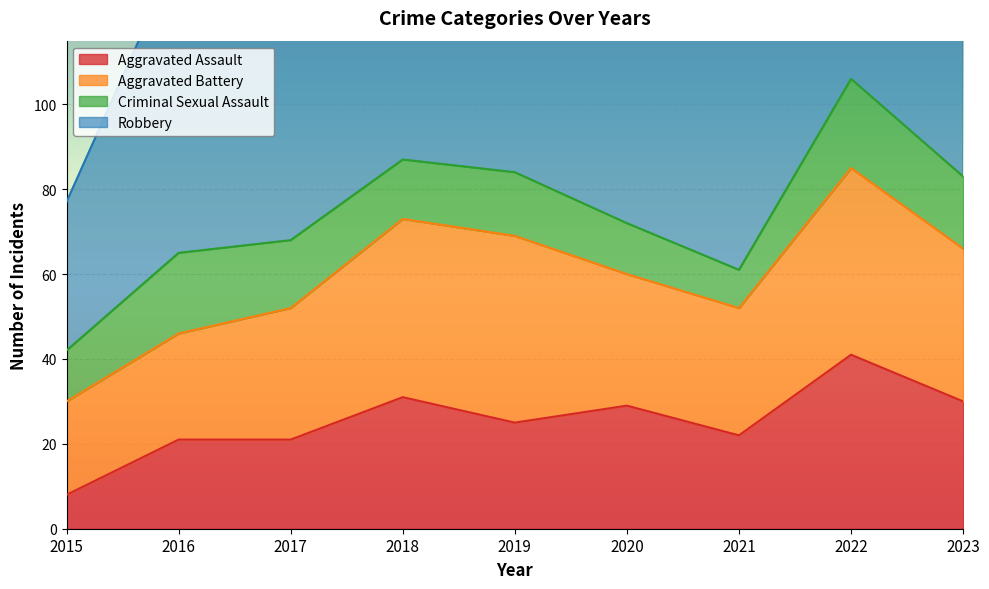

Reading left to right, list all the values displayed in this chart.

Aggravated Assault: 8	21	21	31	25	29	22	41	30
Aggravated Battery: 22	25	31	42	44	31	30	44	36
Criminal Sexual Assault: 12	19	16	14	15	12	9	21	17
Robbery: 35	71	84	89	84	52	55	77	99